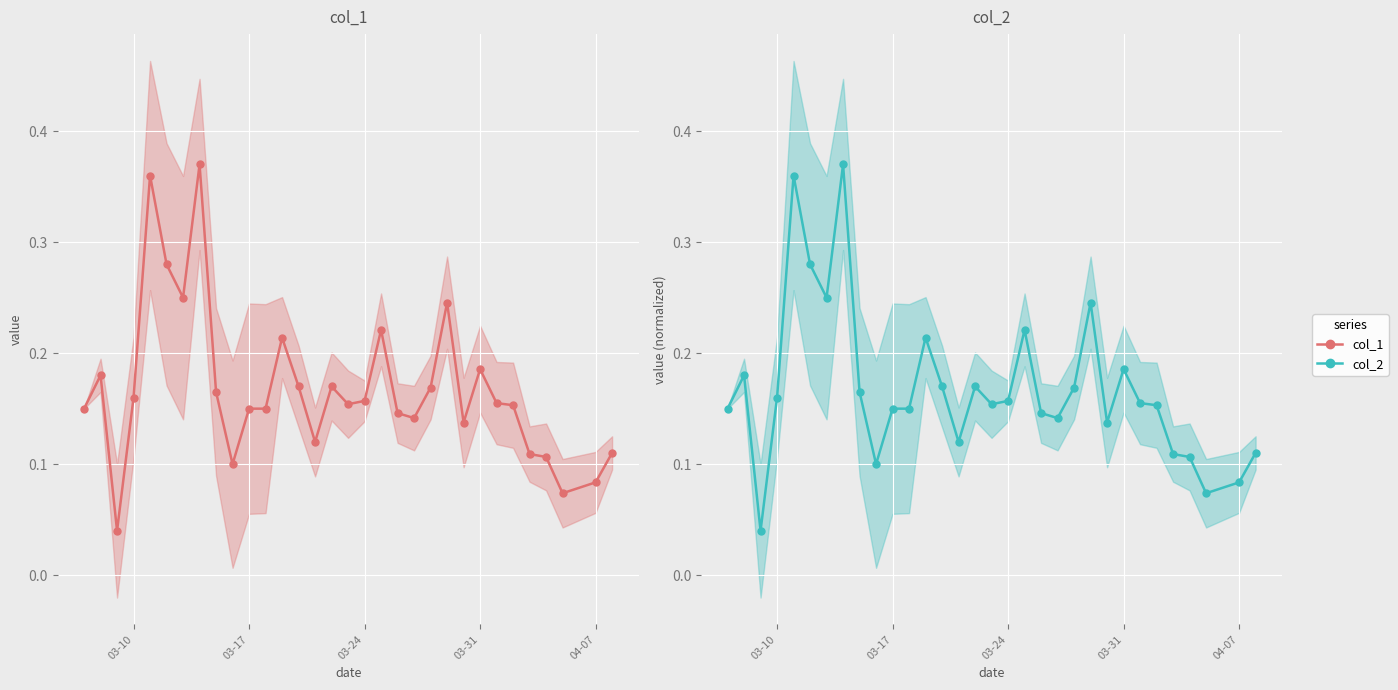

Is the value of col_2 at 15 greater than the value of col_1 at 14?

Yes